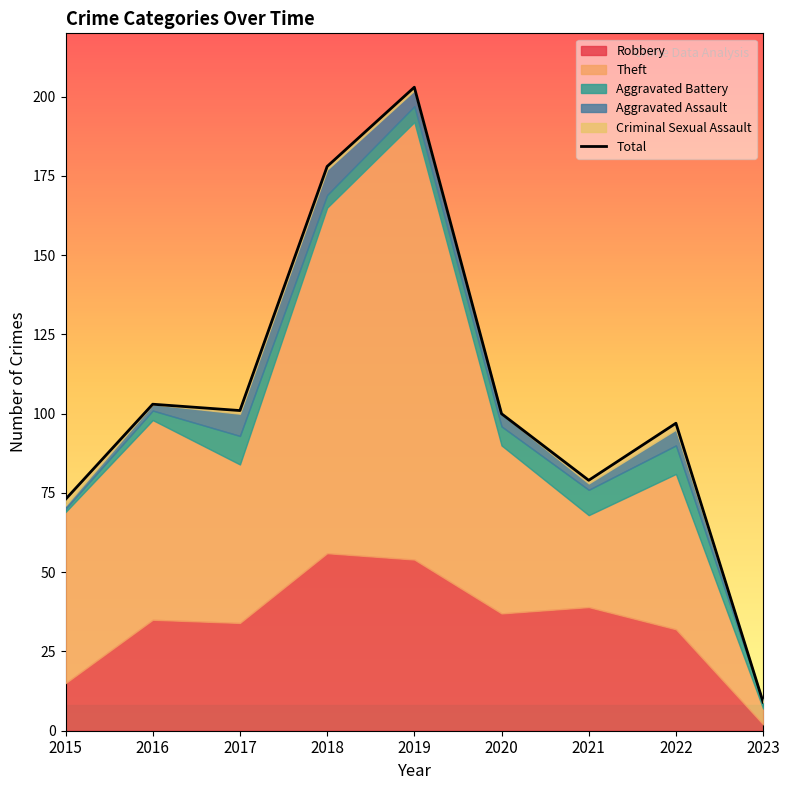

What is the sum of the values at 2019 and 2016?

306